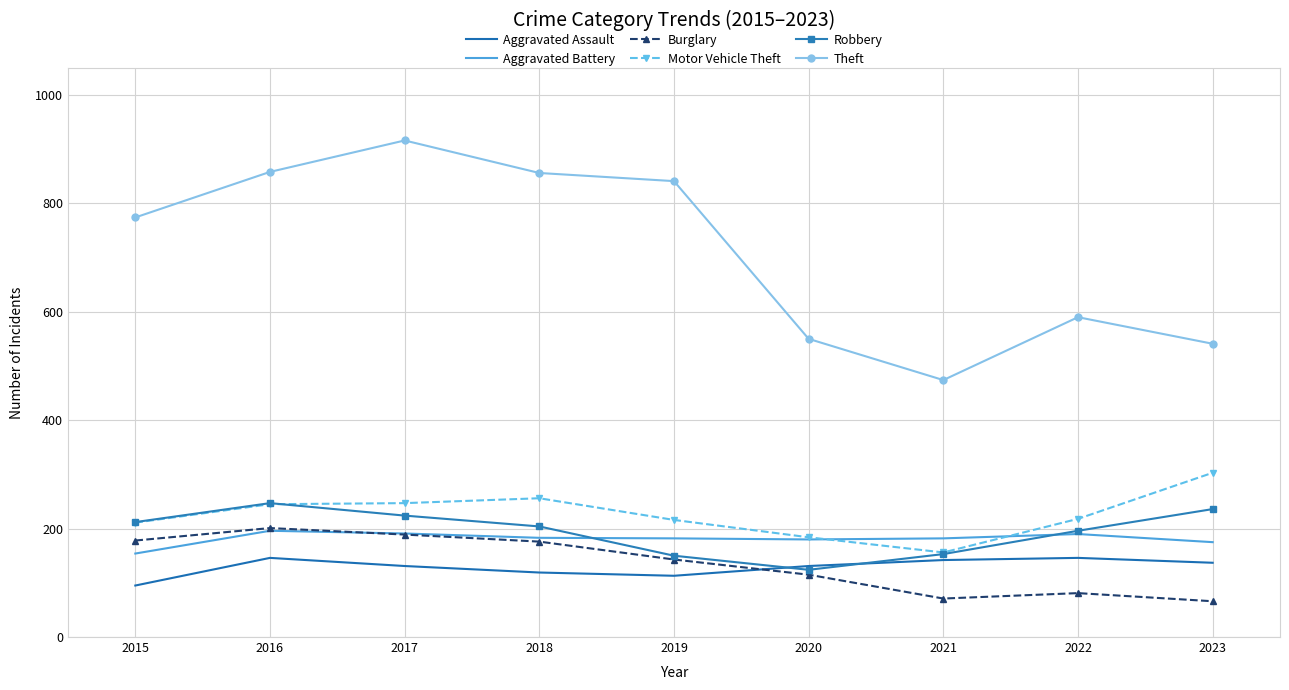

Where is the first local maximum for Burglary?

2016